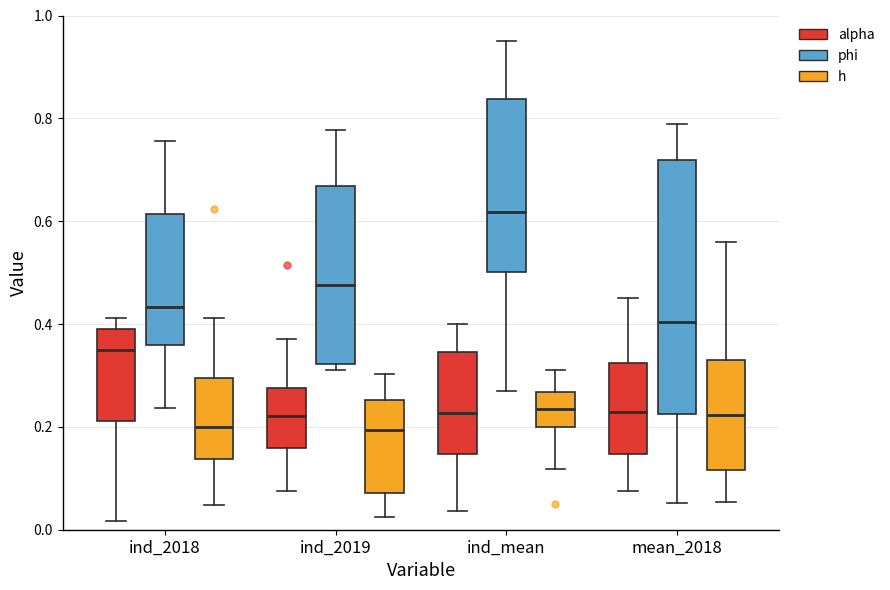

Where does the lower whisker of the box for ind_2018 (alpha) end on the y-axis? The values are not printed on the chart, so give them approximately, as read against the axis.

0.02